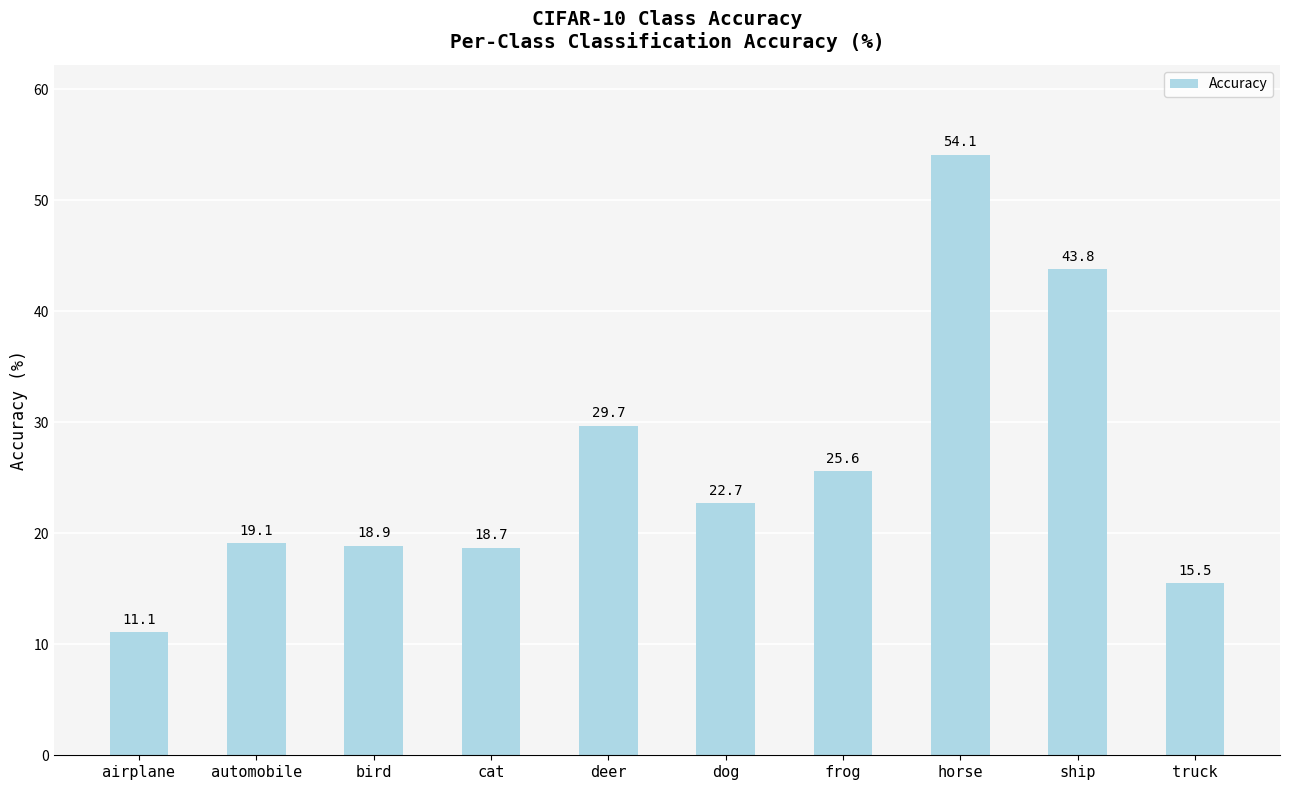

Rank the categories by value from highest to lowest.

horse, ship, deer, frog, dog, automobile, bird, cat, truck, airplane